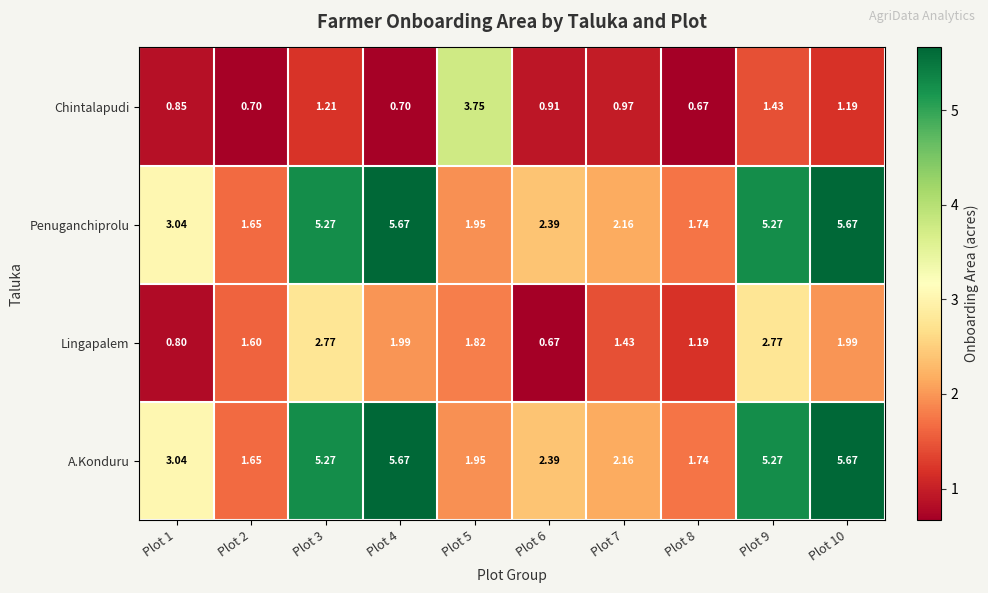

Between Plot 9 and Plot 10, which series saw the biggest shift?

Lingapalem